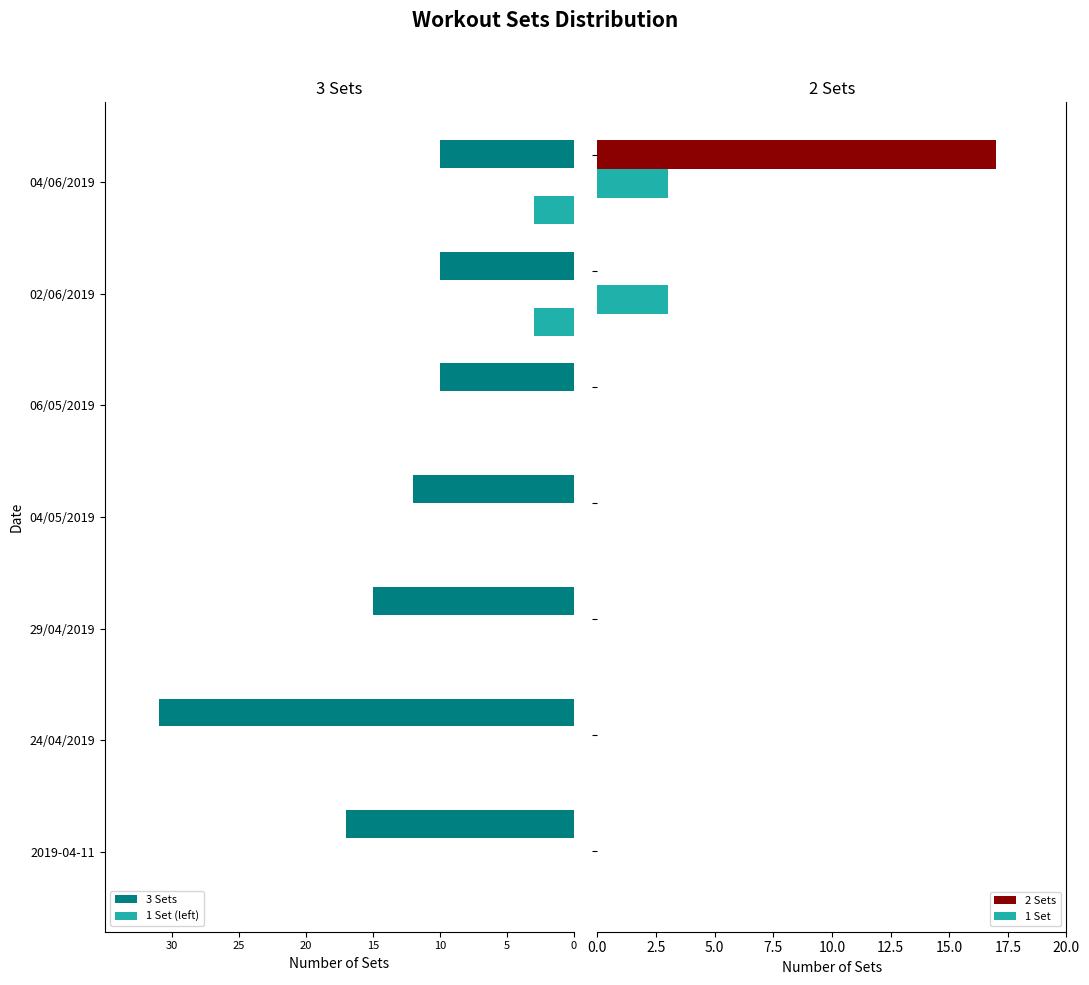

What is the maximum value for 1 Set?

3